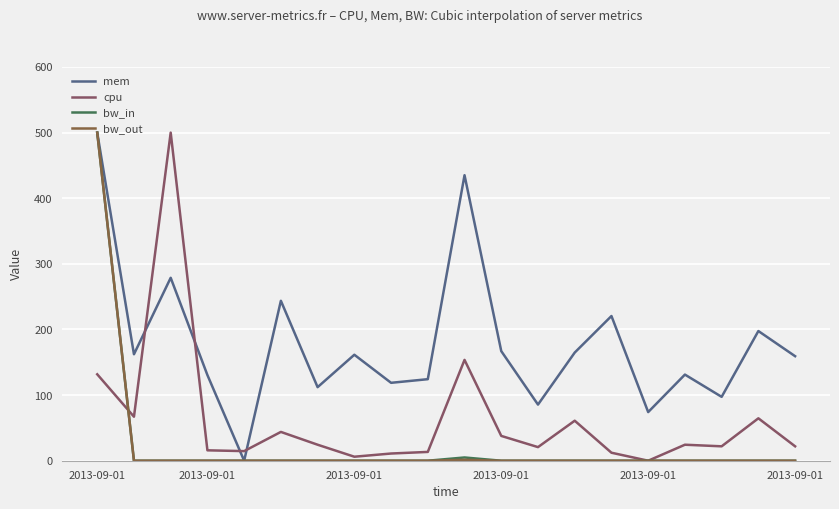

Does the chart display data point markers on the line(s)?

No